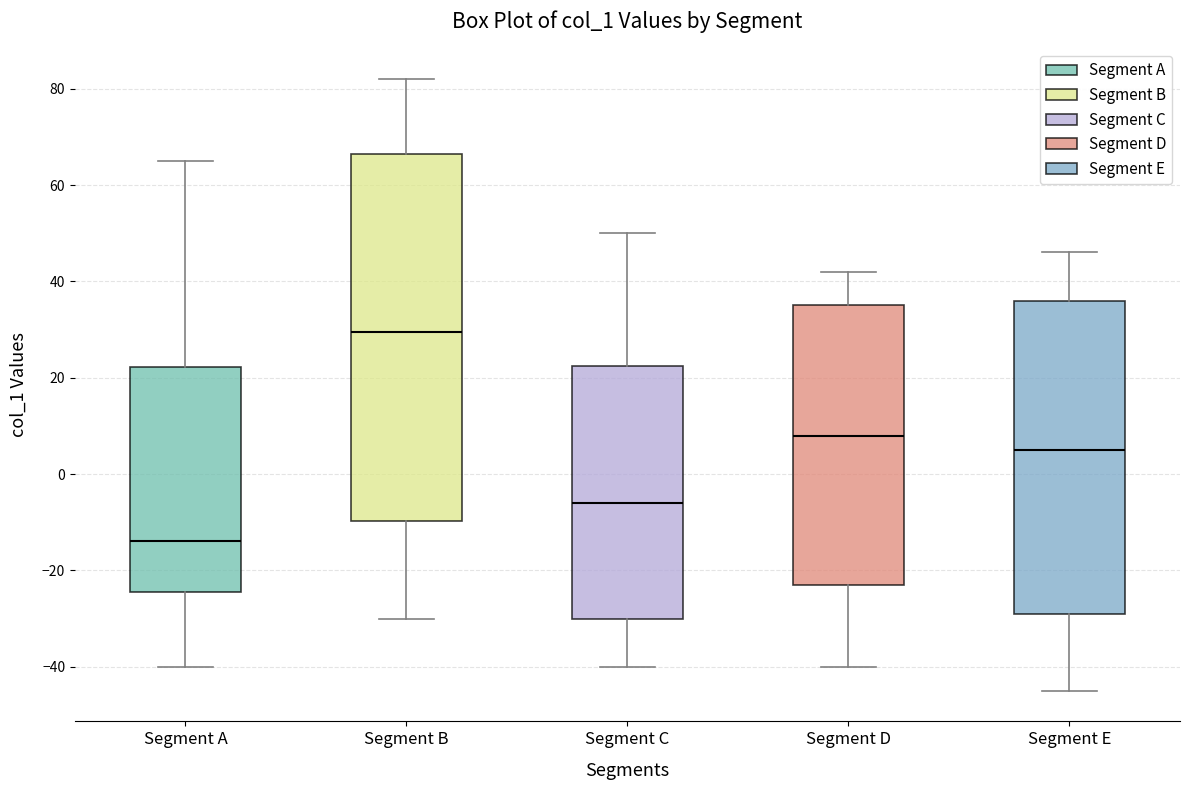

Reading left to right, read every box against the y-axis: the position of its median line, the range the box covers, and the ends of its whiskers. The values are not printed on the chart, so give them approximately, as read against the axis.

Segment A: median -14, box -24 to 22, whiskers -40 to 66
Segment B: median 30, box -10 to 66, whiskers -30 to 82
Segment C: median -6, box -30 to 22, whiskers -40 to 50
Segment D: median 8, box -22 to 36, whiskers -40 to 42
Segment E: median 6, box -28 to 36, whiskers -44 to 46